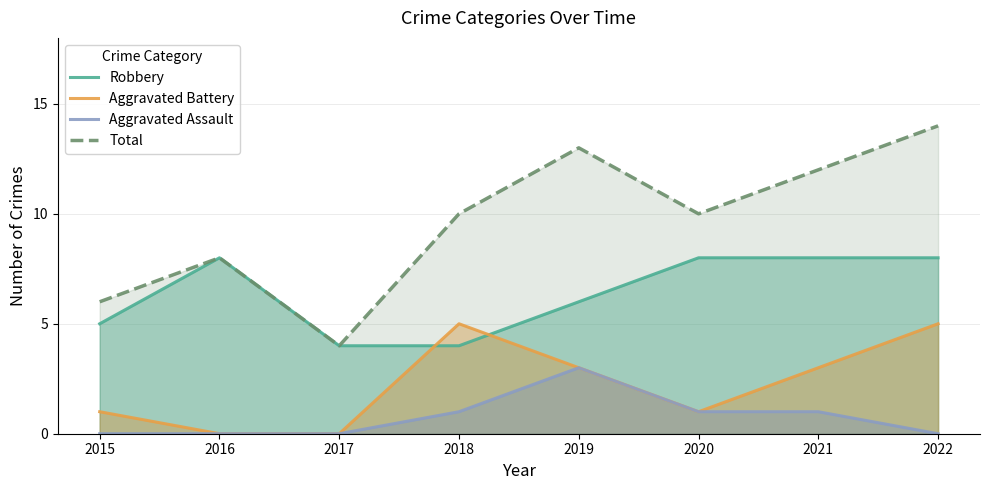

True or false: Aggravated Battery and Aggravated Assault intersect in this chart.

False